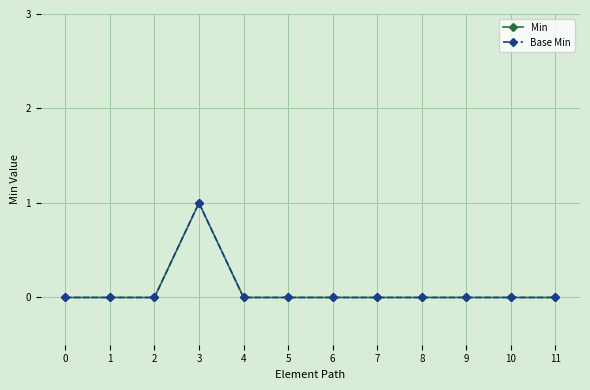

Between 7 and 11, which is larger?

7